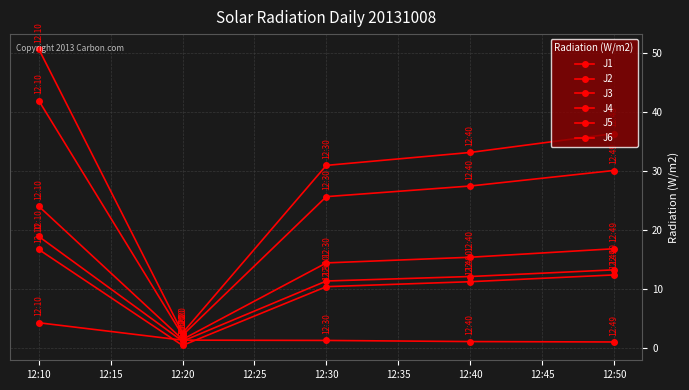

How many lines are shown in the chart?

6